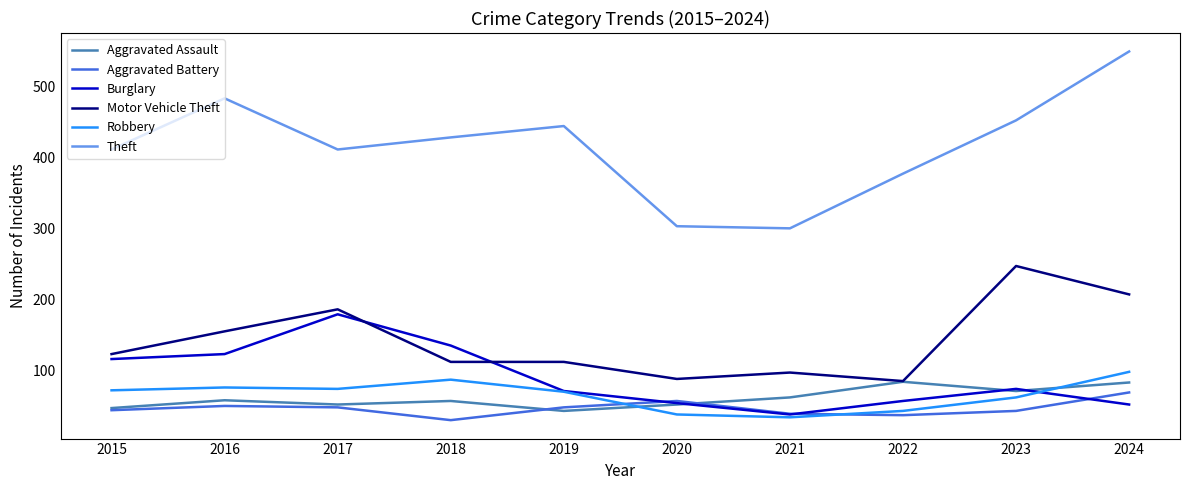

What is the spread (max minus min) of values at 2019?

401